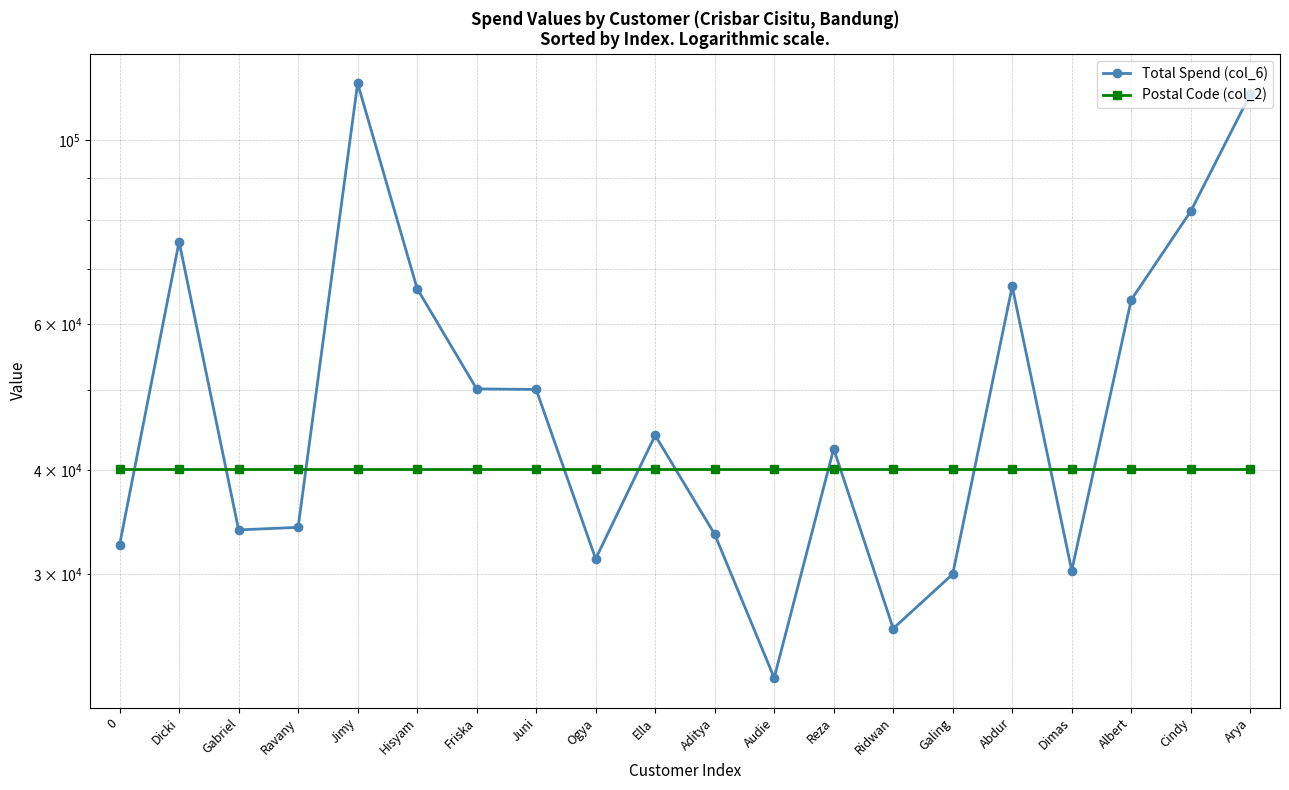

What is the sum of all Postal Code (col_2) values?

802700